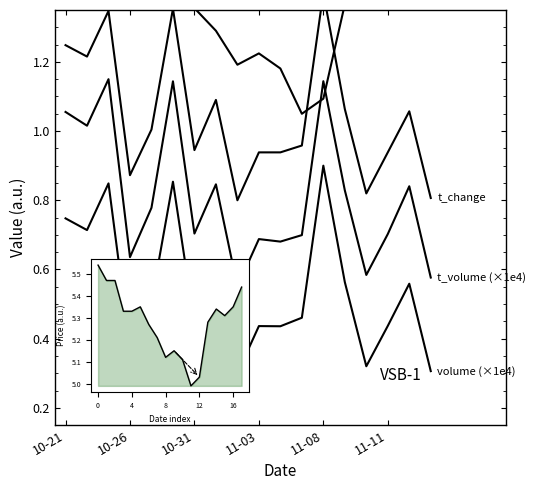

What position from the left is 8?

9